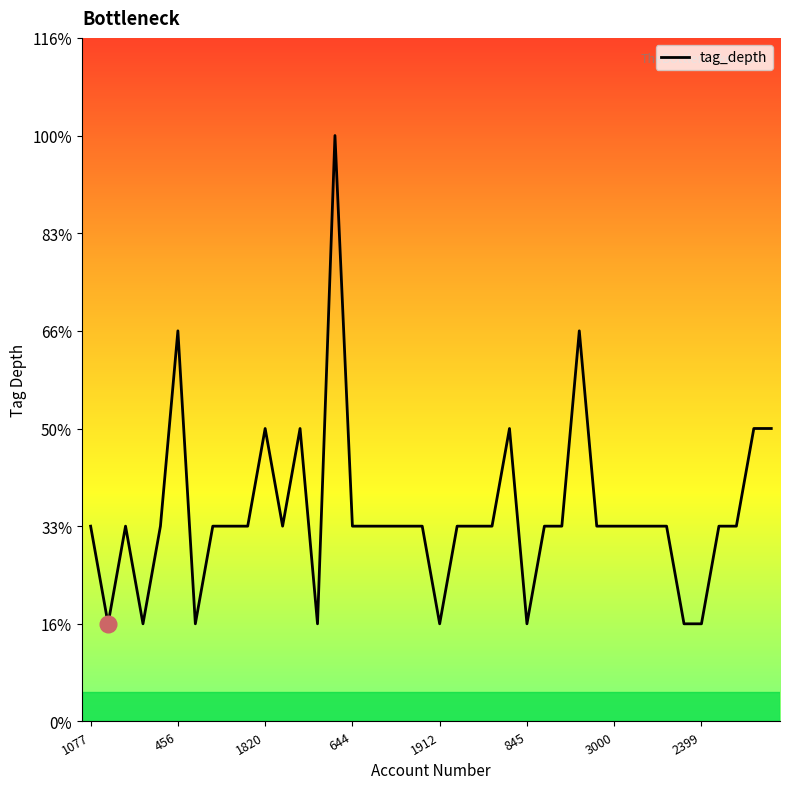

Is this an area chart (filled region under the line)?

Yes